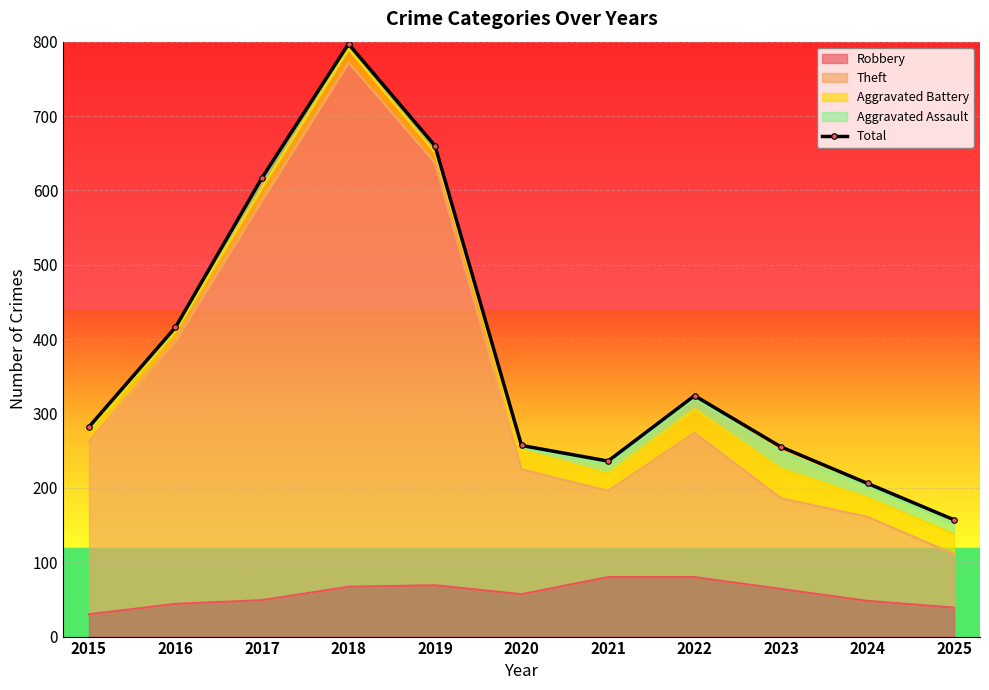

Which has a higher value, 2016 or 2021?

2016